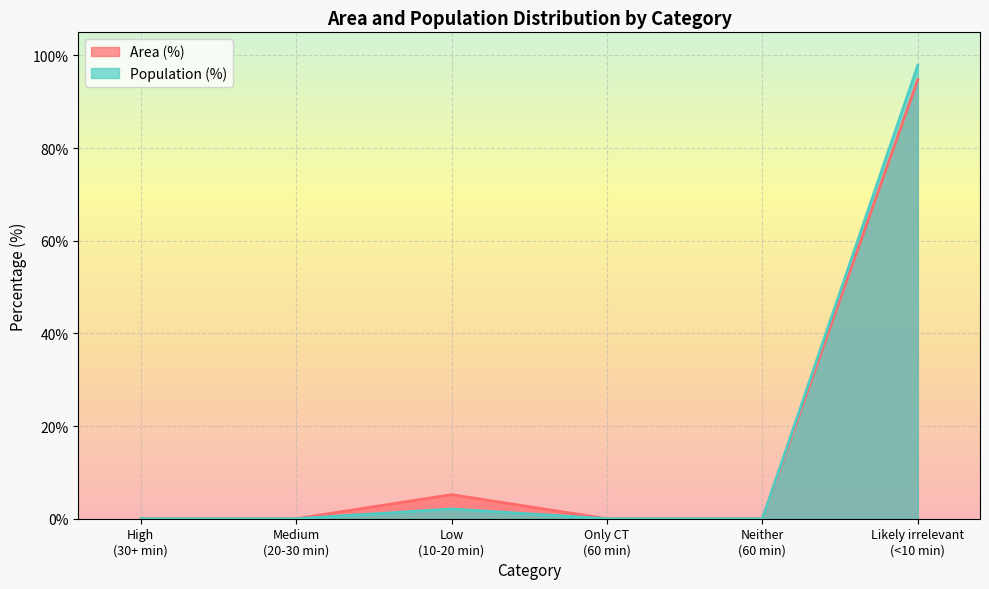

Where is the first local maximum for Population (%)?

Low
(10-20 min)